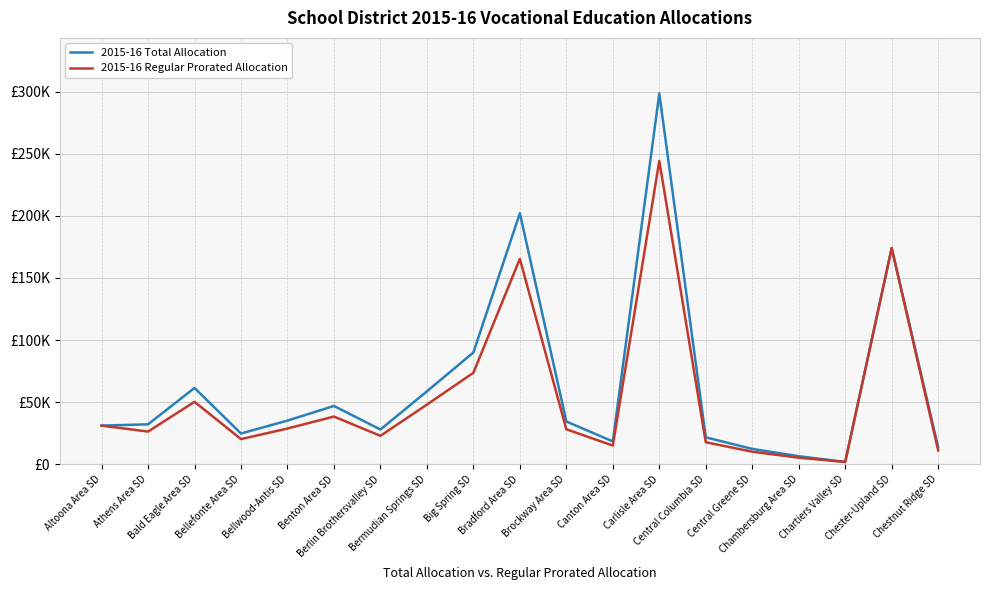

Which series has the largest range (max minus min)?

2015-16 Total Allocation